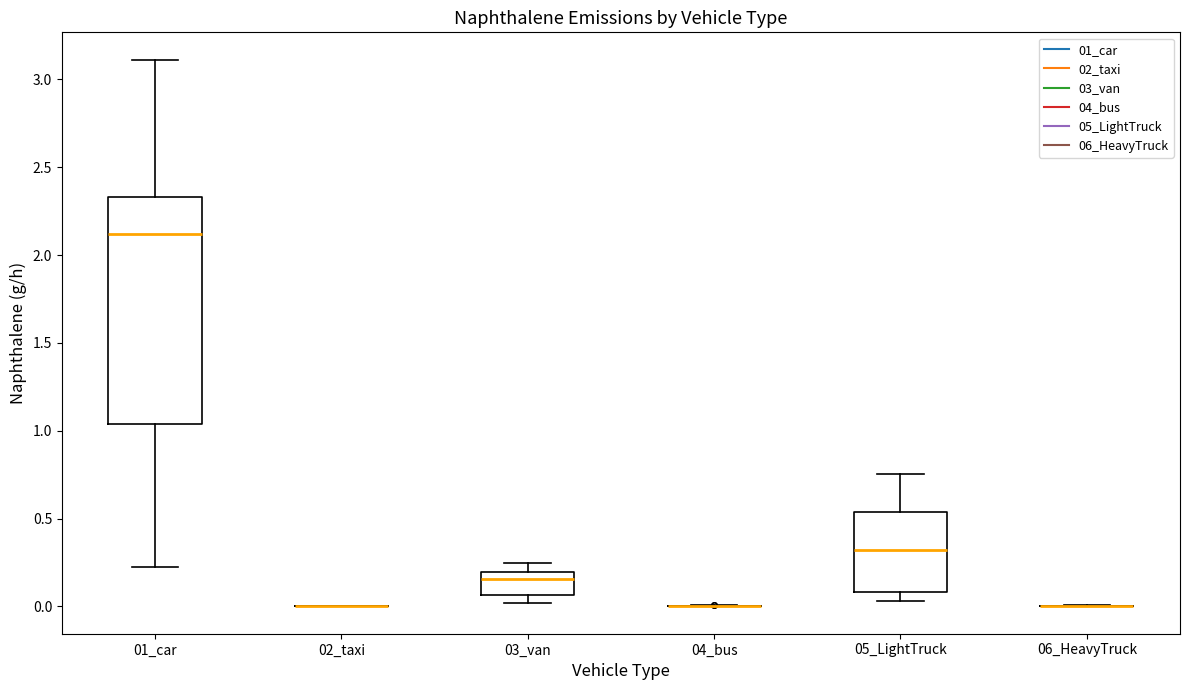

Reading left to right, transcribe this box plot: for each box, give where its median line is, the range the box spans, and where its two whiskers end, as read against the y-axis. The values are not printed on the chart, so give them approximately, as read against the axis.

01_car: median 2.10, box 1.05 to 2.35, whiskers 0.20 to 3.10
02_taxi: box collapsed to a line at 0.00, whiskers 0.00 to 0.00
03_van: median 0.15, box 0.05 to 0.20, whiskers 0.00 to 0.25
04_bus: box collapsed to a line at 0.00, whiskers 0.00 to 0.00
05_LightTruck: median 0.30, box 0.10 to 0.55, whiskers 0.05 to 0.75
06_HeavyTruck: box collapsed to a line at 0.00, whiskers 0.00 to 0.00